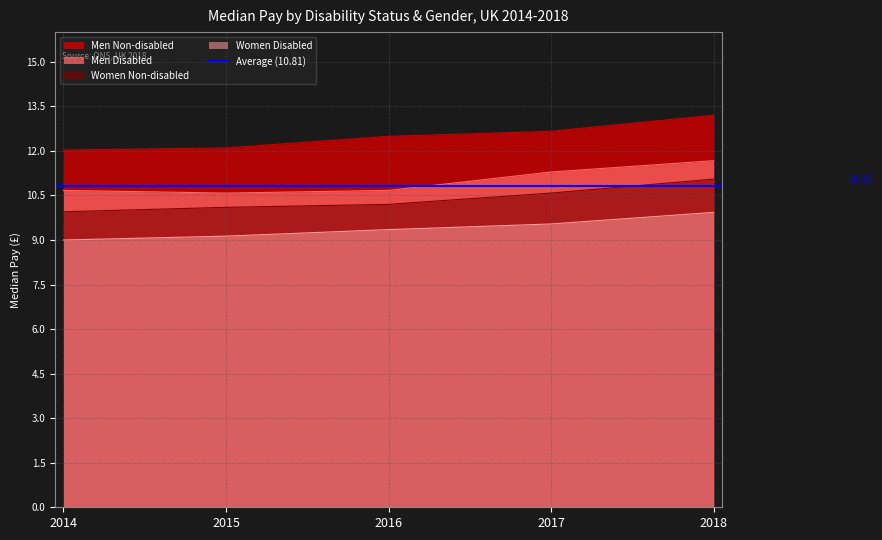

What is the sum of the Women Non-disabled values at 2015 and 2018?

21.1